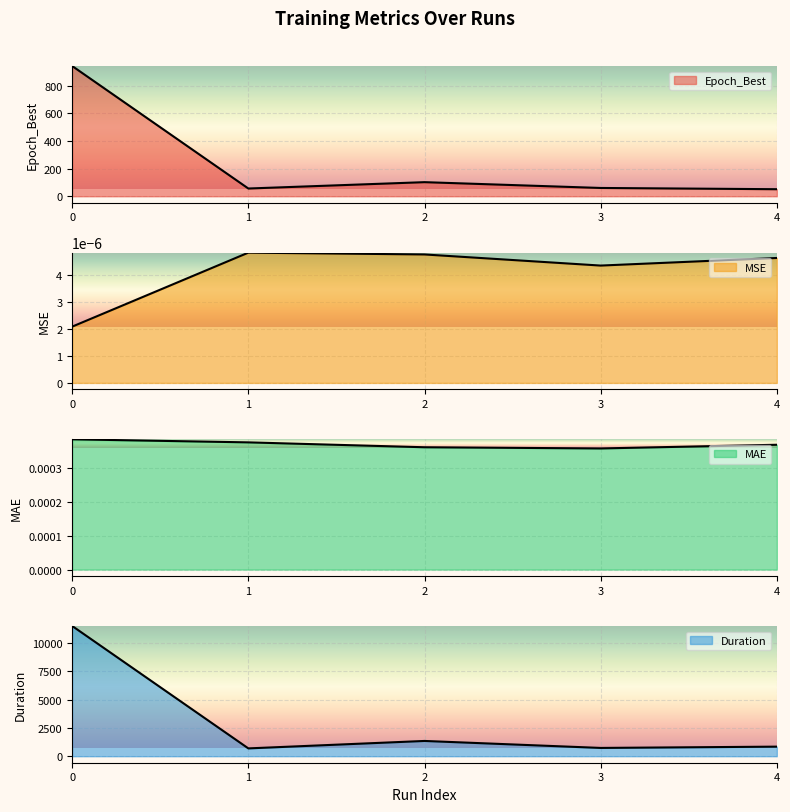

Reading right to left, extract all data points from this chart.

Epoch_Best: 4=51.0	3=60.0	2=102.0	1=56.0	0=943.0
MSE: 4=0.0	3=0.0	2=0.0	1=0.0	0=0.0
MAE: 4=0.0	3=0.0	2=0.0	1=0.0	0=0.0
Duration: 4=846.7	3=733.1	2=1350.7	1=692.1	0=11530.8